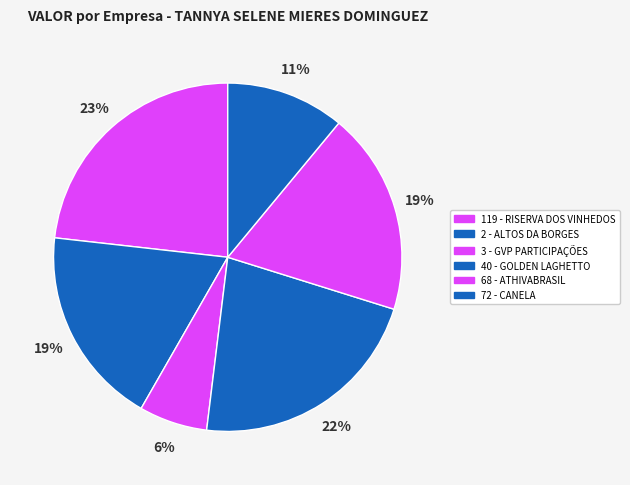

Is the sum of 68 - ATHIVABRASIL and 72 - CANELA greater than half?

No